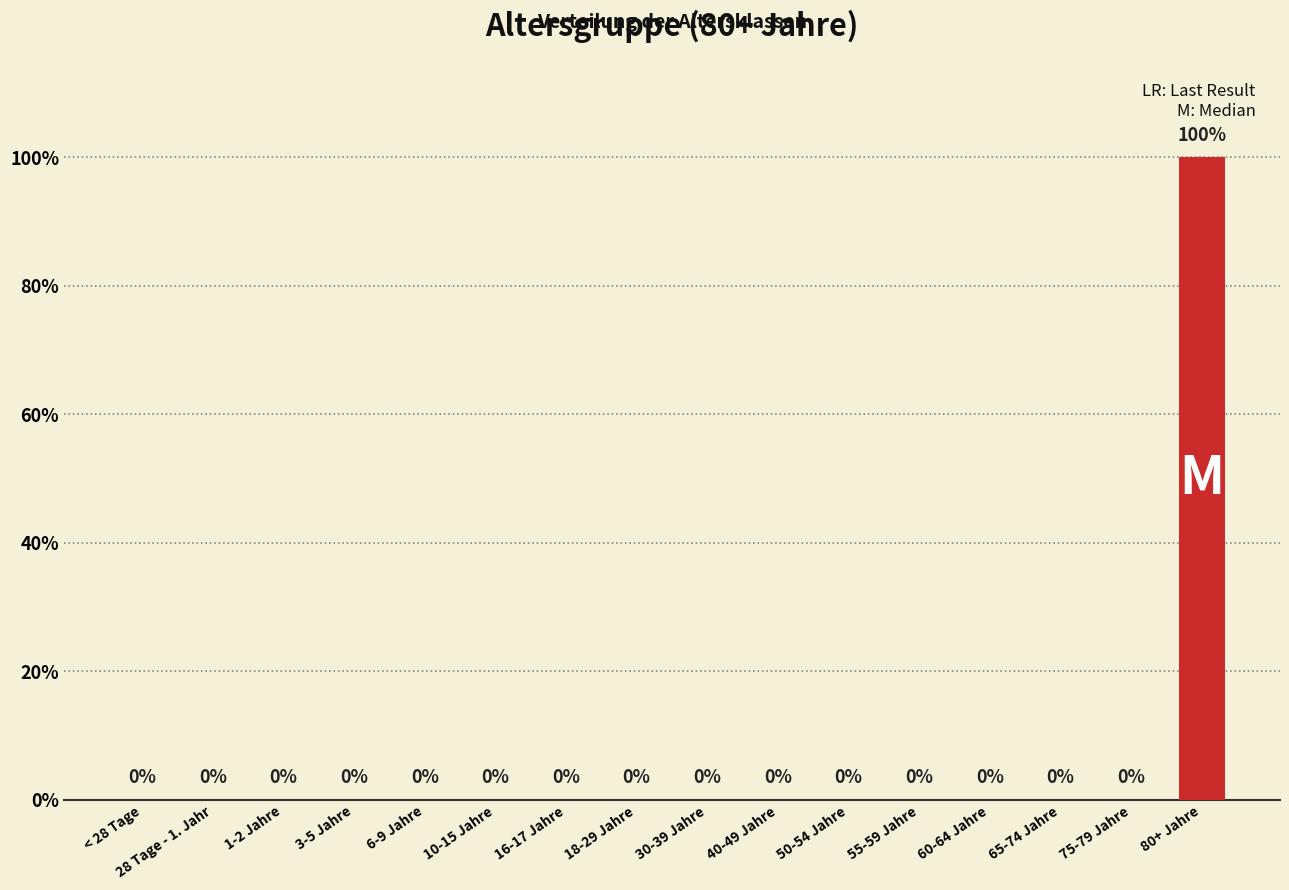

Reading right to left, extract all data points from this chart.

80+ Jahre=1	75-79 Jahre=0	65-74 Jahre=0	60-64 Jahre=0	55-59 Jahre=0	50-54 Jahre=0	40-49 Jahre=0	30-39 Jahre=0	18-29 Jahre=0	16-17 Jahre=0	10-15 Jahre=0	6-9 Jahre=0	3-5 Jahre=0	1-2 Jahre=0	28 Tage - 1. Jahr=0	< 28 Tage=0